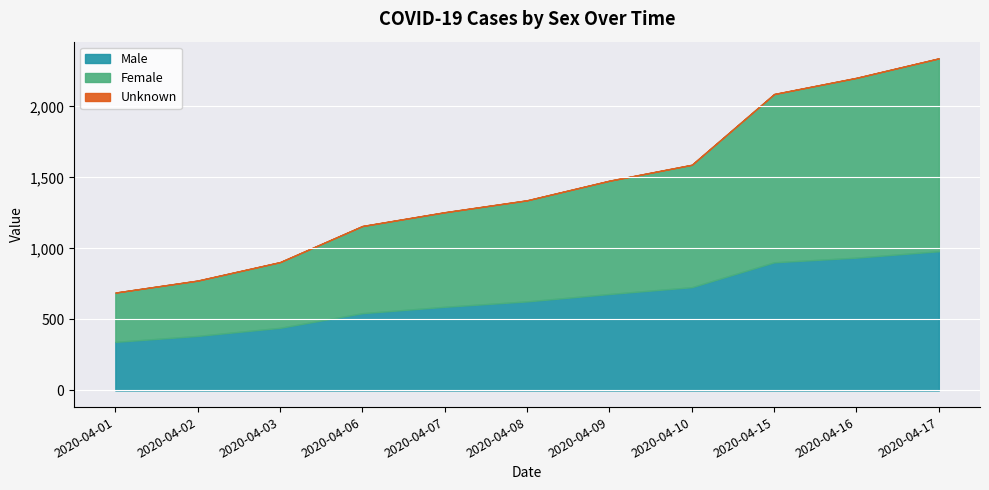

How many positive values does the Unknown series have?

10